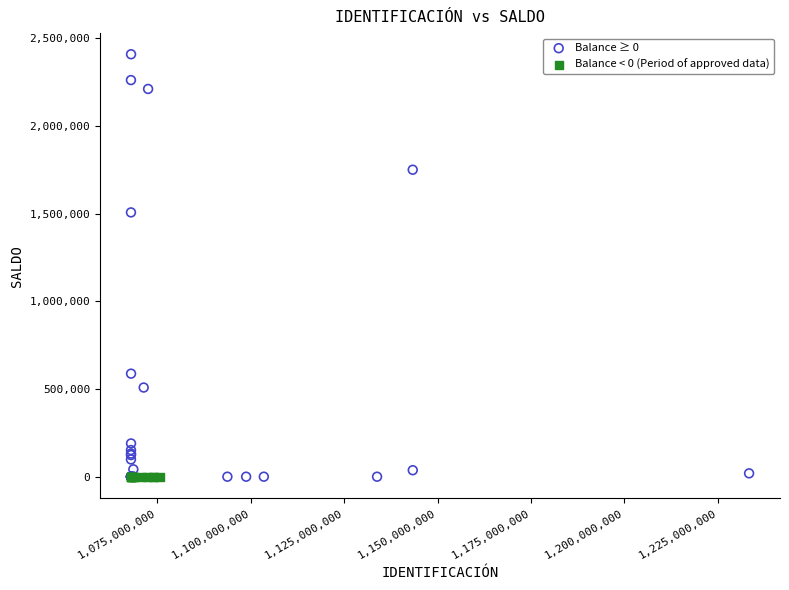

Which series reaches the maximum Y coordinate?

Balance ≥ 0